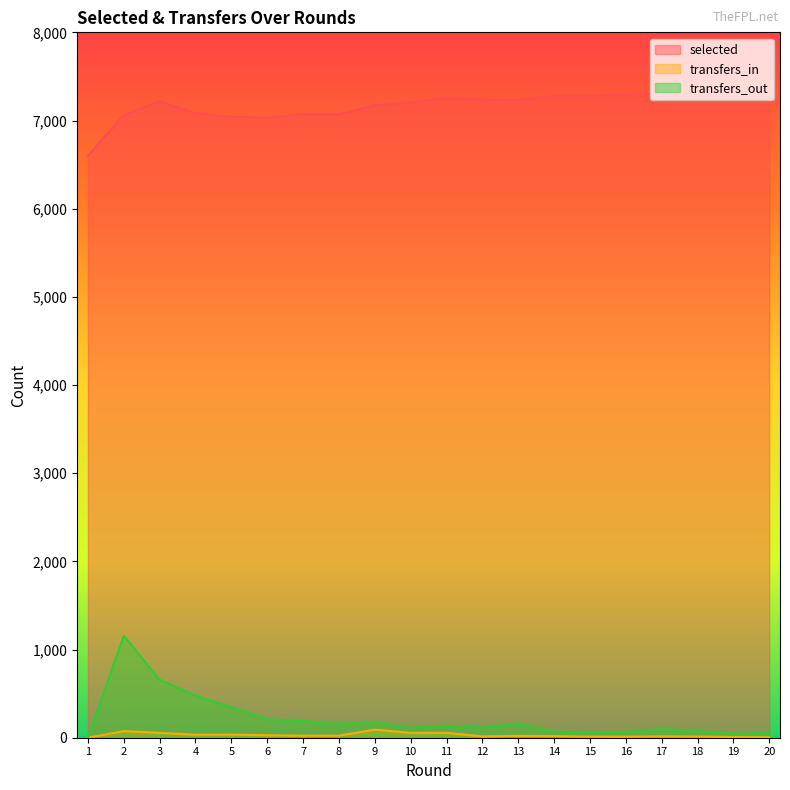

True or false: transfers_out and transfers_in intersect in this chart.

False